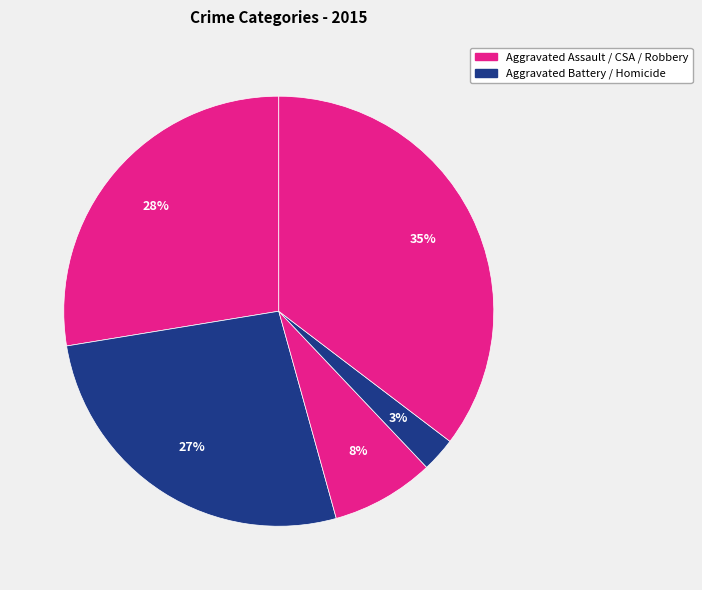

Count the number of slices in the pie.

5